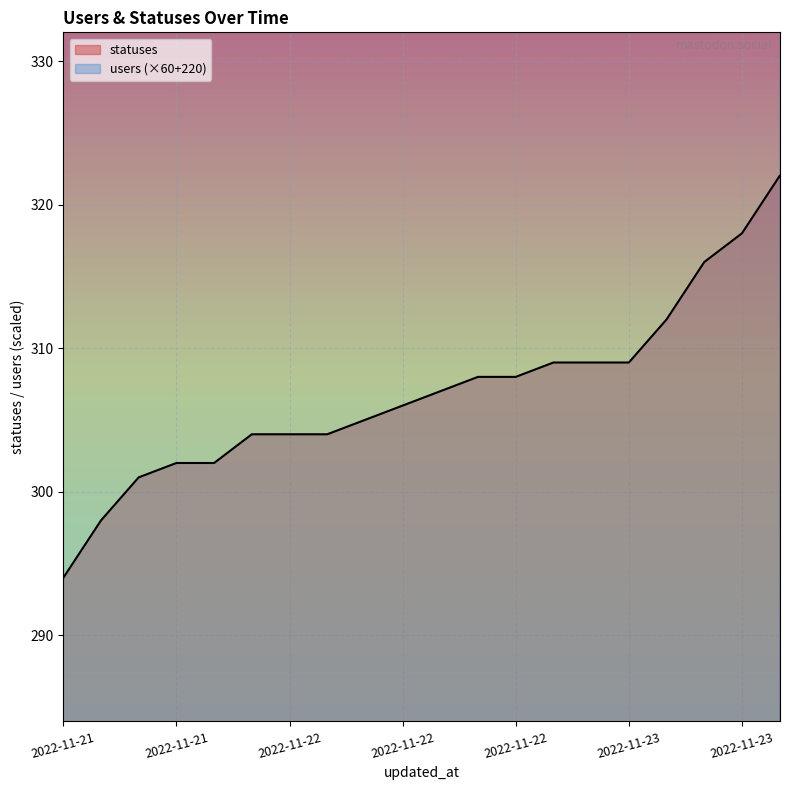

How many values in the statuses series exceed 307?

9